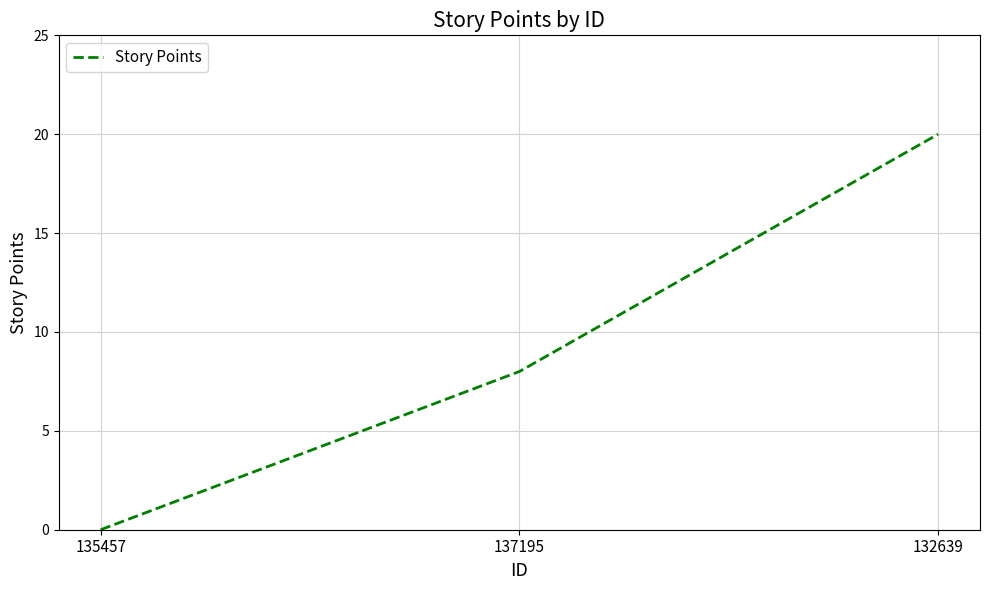

The value at 137195 is 4. True or false?

False